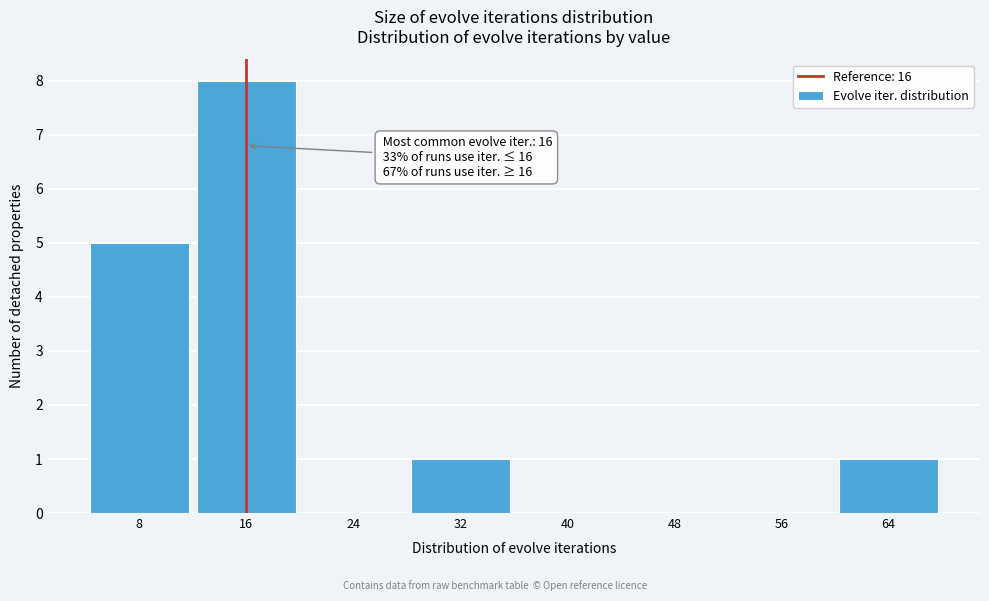

Over which range of the x-axis is the bar tallest?

12 to 20